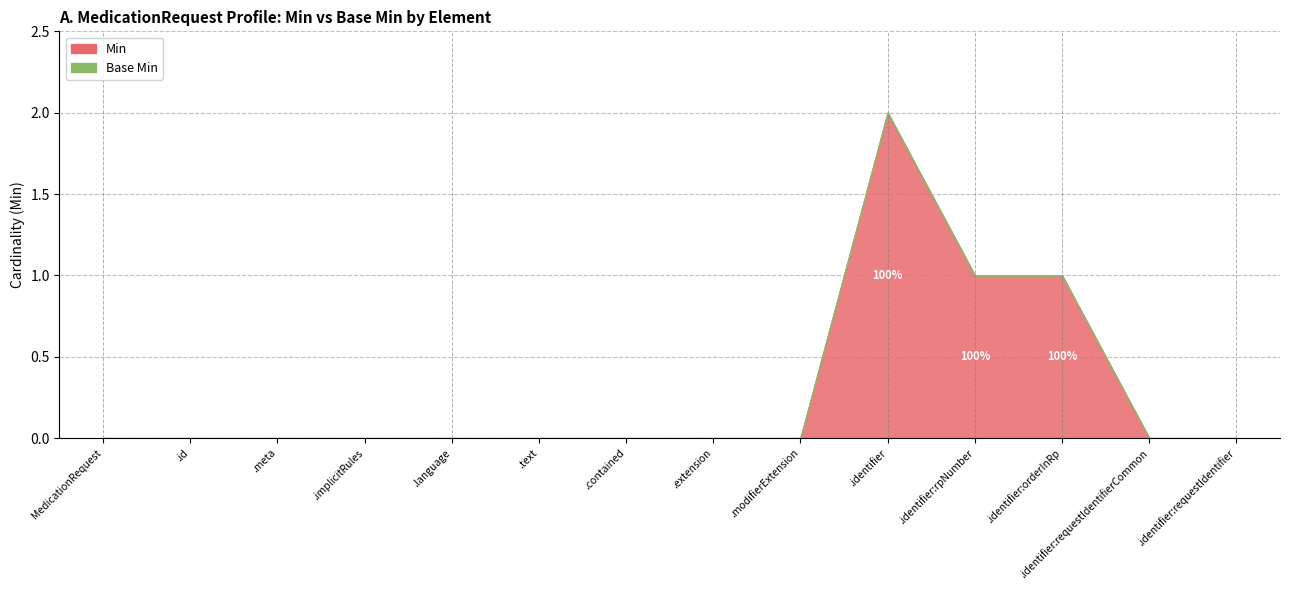

Where is the first local maximum for Min?

MedicationRequest.identifier